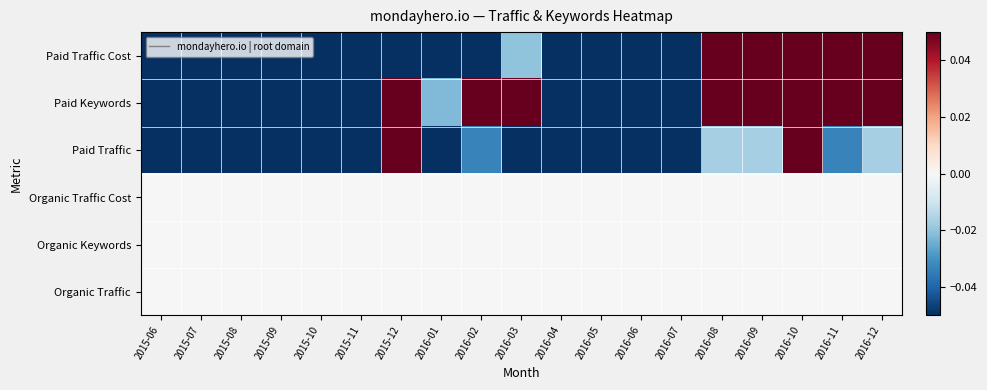

Reading left to right, extract all data points from this chart.

Paid Traffic Cost: 2015-06=-0.2	2015-07=-0.2	2015-08=-0.2	2015-09=-0.2	2015-10=-0.1	2015-11=-0.1	2015-12=-0.1	2016-01=-0.2	2016-02=-0.2	2016-03=-0.0	2016-04=-0.1	2016-05=-0.1	2016-06=-0.1	2016-07=-0.1	2016-08=0.1	2016-09=0.8	2016-10=0.6	2016-11=0.2	2016-12=0.1
Paid Keywords: 2015-06=-0.3	2015-07=-0.3	2015-08=-0.3	2015-09=-0.3	2015-10=-0.3	2015-11=-0.1	2015-12=0.1	2016-01=-0.0	2016-02=0.2	2016-03=0.1	2016-04=-0.2	2016-05=-0.1	2016-06=-0.1	2016-07=-0.1	2016-08=0.1	2016-09=0.1	2016-10=0.6	2016-11=0.3	2016-12=0.7
Paid Traffic: 2015-06=-0.1	2015-07=-0.1	2015-08=-0.1	2015-09=-0.1	2015-10=-0.1	2015-11=-0.1	2015-12=0.9	2016-01=-0.1	2016-02=-0.0	2016-03=-0.1	2016-04=-0.1	2016-05=-0.1	2016-06=-0.1	2016-07=-0.1	2016-08=-0.0	2016-09=-0.0	2016-10=0.2	2016-11=-0.0	2016-12=-0.0
Organic Traffic Cost: 2015-06=0.0	2015-07=0.0	2015-08=0.0	2015-09=0.0	2015-10=0.0	2015-11=0.0	2015-12=0.0	2016-01=0.0	2016-02=0.0	2016-03=0.0	2016-04=0.0	2016-05=0.0	2016-06=0.0	2016-07=0.0	2016-08=0.0	2016-09=0.0	2016-10=0.0	2016-11=0.0	2016-12=0.0
Organic Keywords: 2015-06=0.0	2015-07=0.0	2015-08=0.0	2015-09=0.0	2015-10=0.0	2015-11=0.0	2015-12=0.0	2016-01=0.0	2016-02=0.0	2016-03=0.0	2016-04=0.0	2016-05=0.0	2016-06=0.0	2016-07=0.0	2016-08=0.0	2016-09=0.0	2016-10=0.0	2016-11=0.0	2016-12=0.0
Organic Traffic: 2015-06=0.0	2015-07=0.0	2015-08=0.0	2015-09=0.0	2015-10=0.0	2015-11=0.0	2015-12=0.0	2016-01=0.0	2016-02=0.0	2016-03=0.0	2016-04=0.0	2016-05=0.0	2016-06=0.0	2016-07=0.0	2016-08=0.0	2016-09=0.0	2016-10=0.0	2016-11=0.0	2016-12=0.0